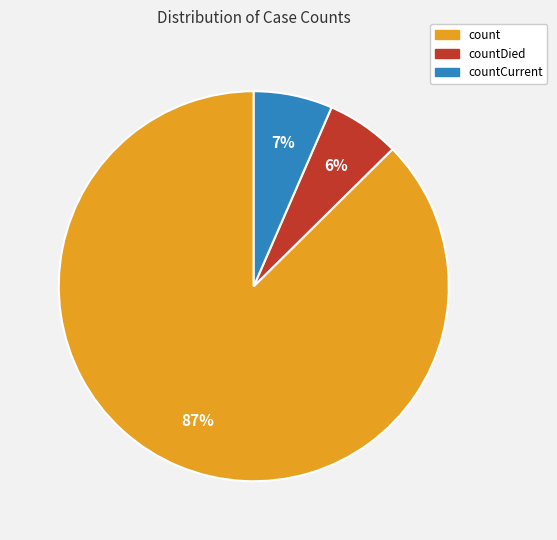

Count the number of slices in the pie.

3